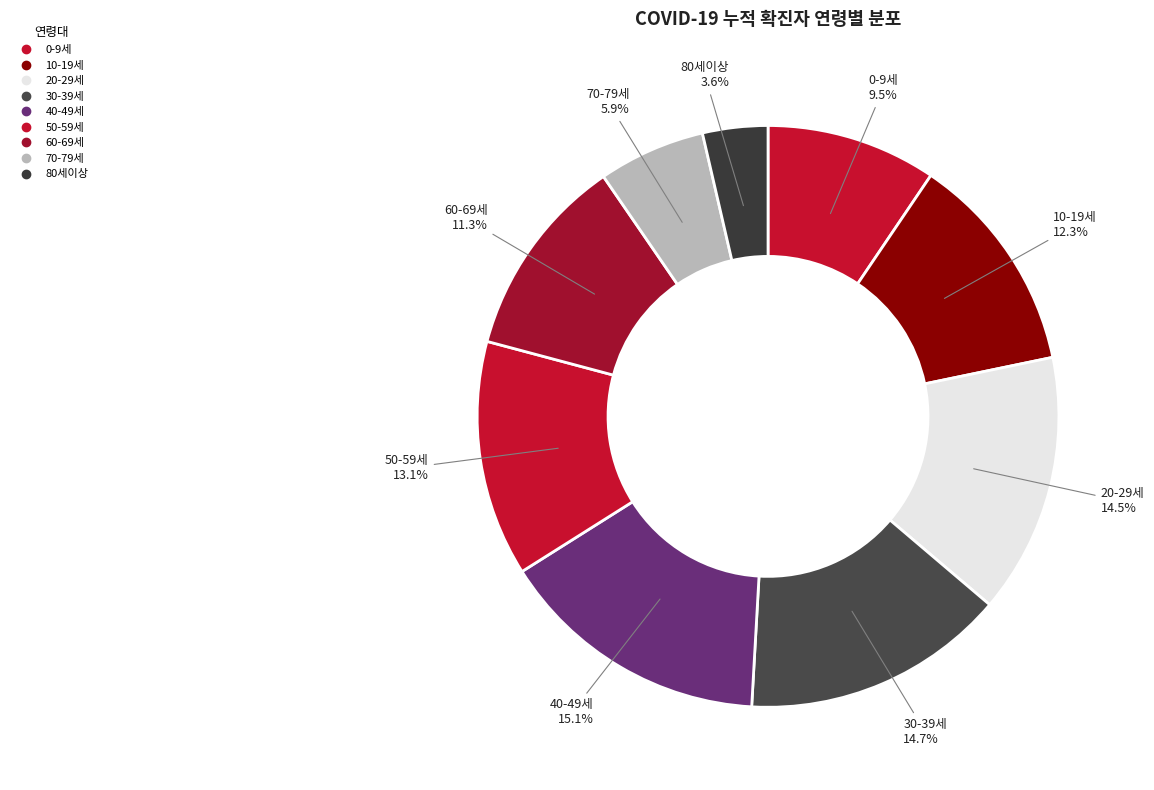

Count the number of slices in the pie.

9